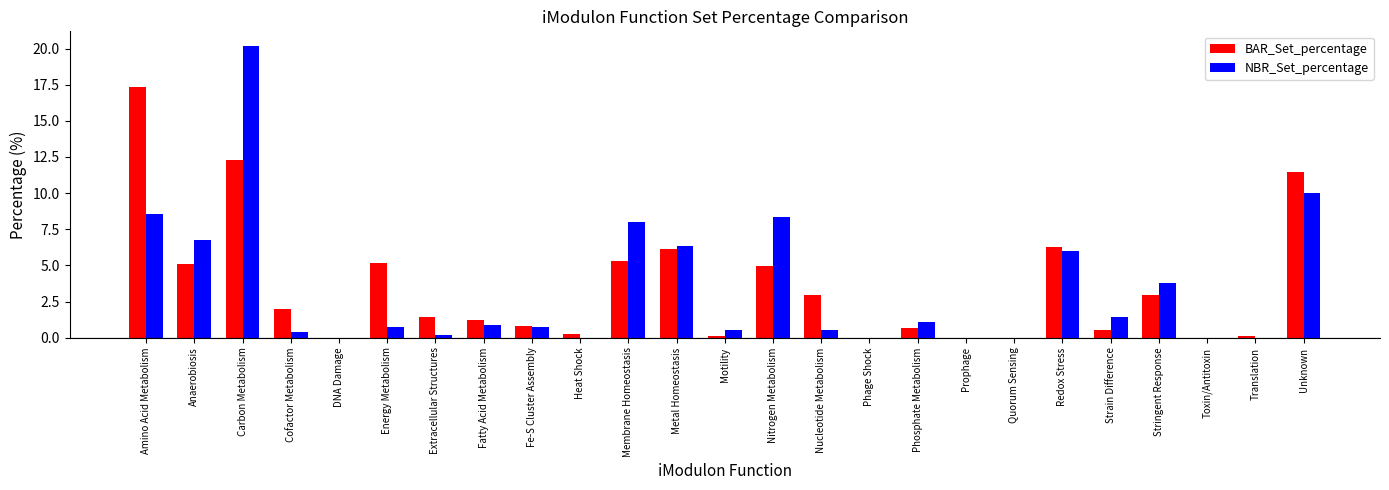

What is the sum of the NBR_Set_percentage values at Nitrogen Metabolism and Energy Metabolism?

9.1